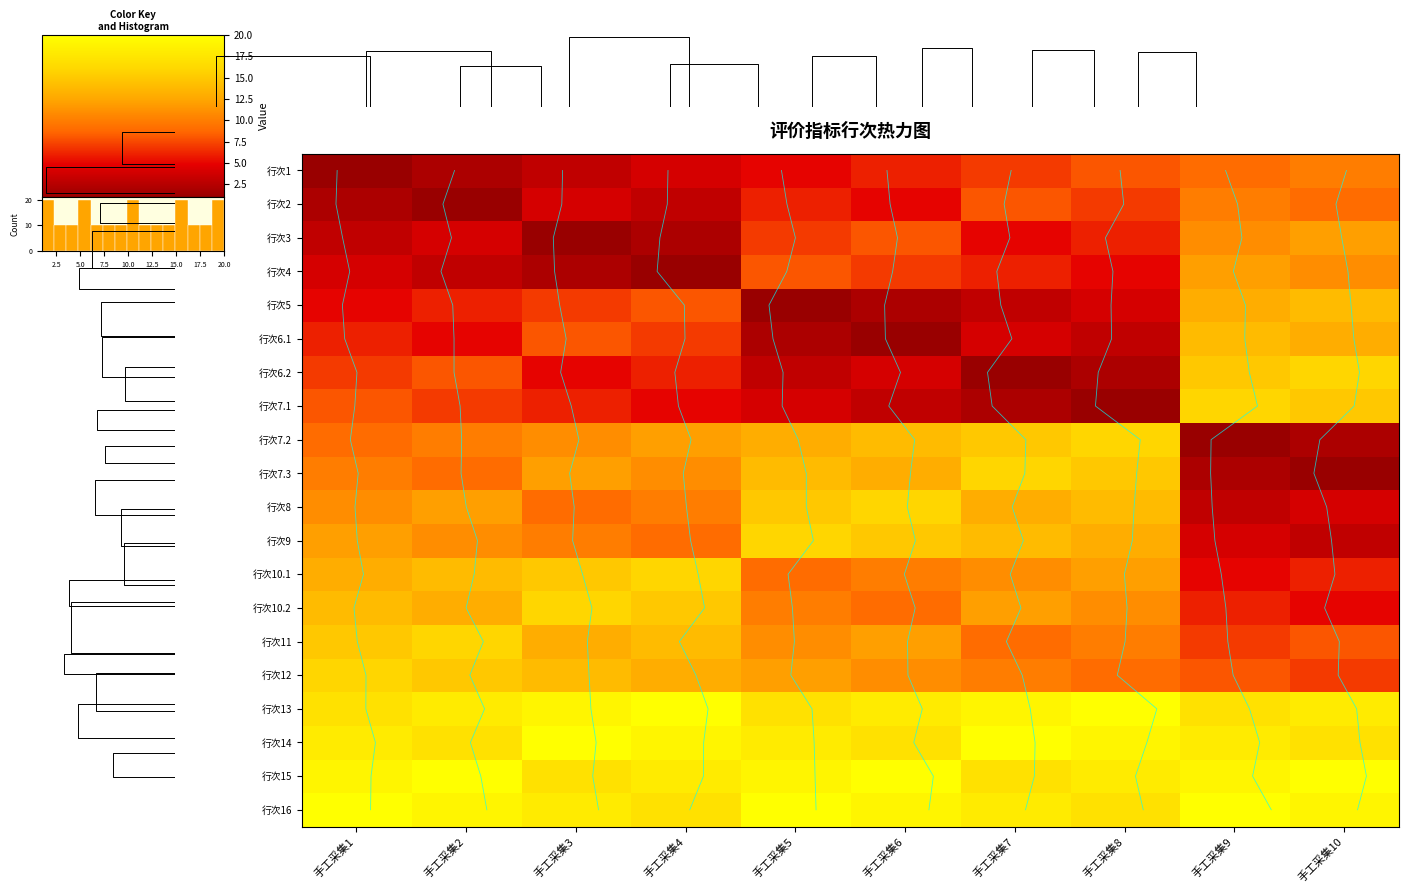

Is it true that 行次7.2 equals 16 at 手工采集8?

True